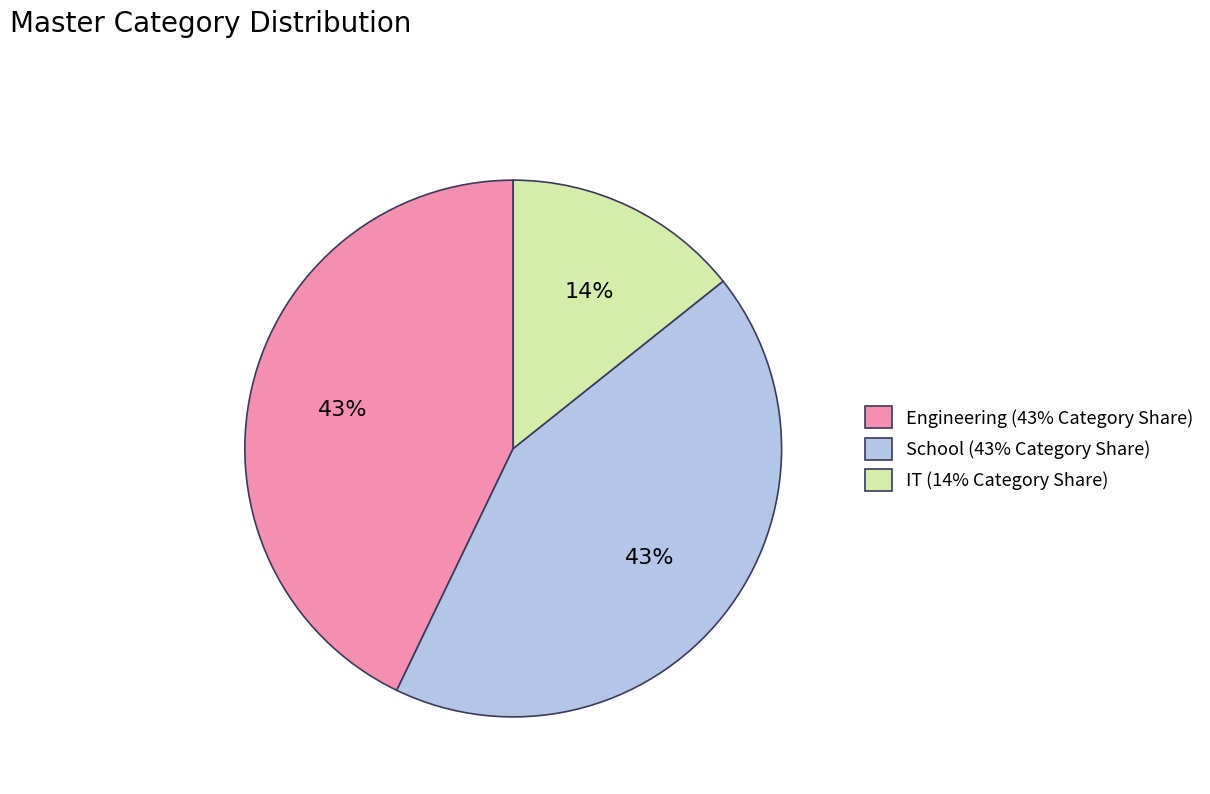

What percentage is the Engineering (43% Category Share) slice, to the nearest percent?

43%